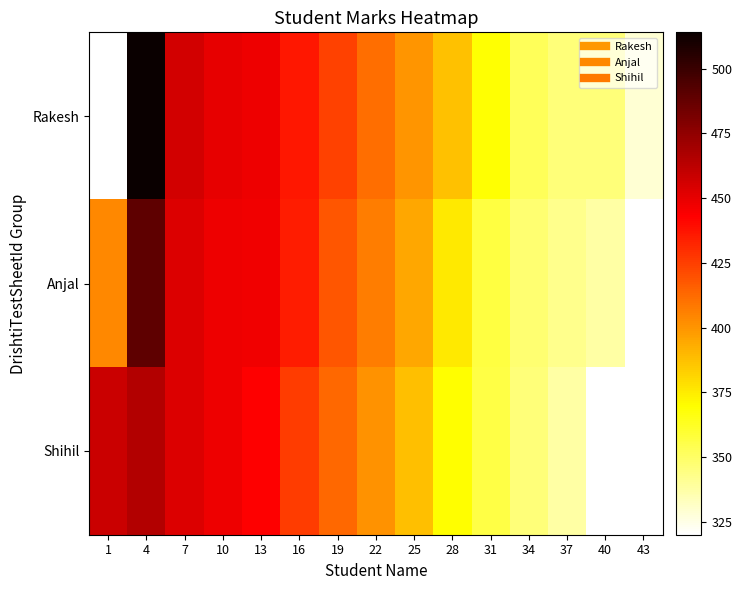

Between 37 and 4, which is larger?

4